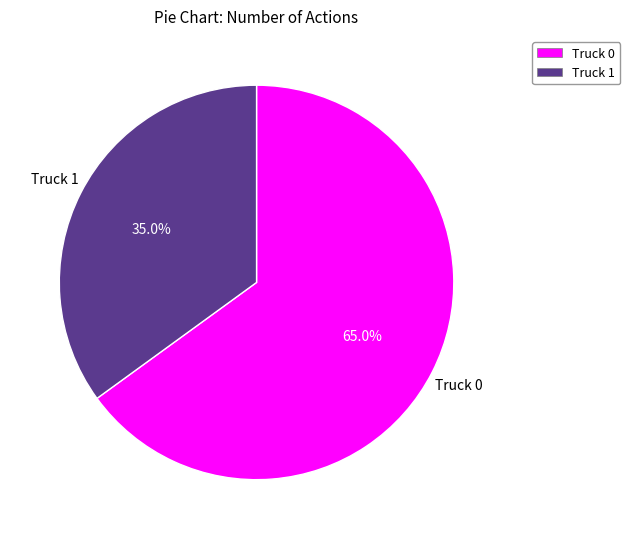

What is the ratio of the value at Truck 0 to the value at Truck 1?

1.9